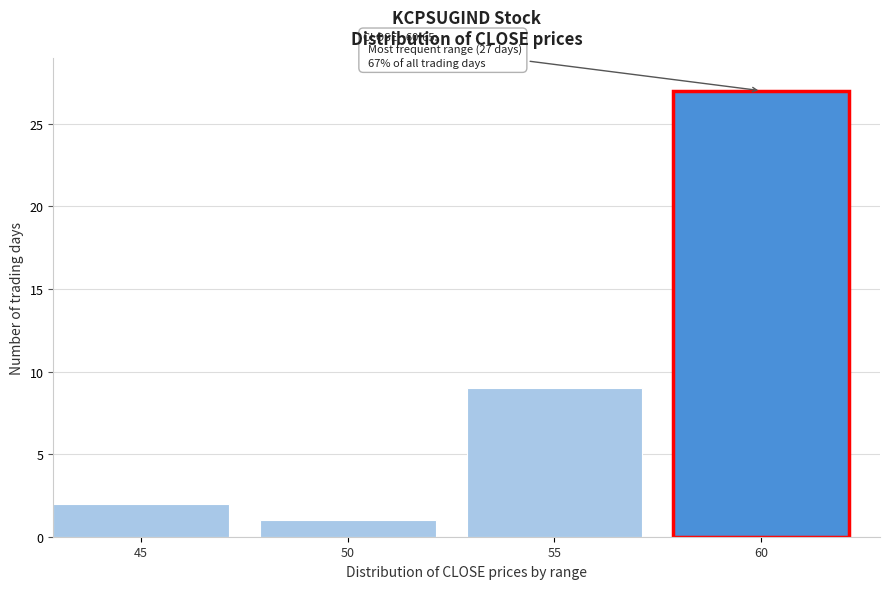

Reading left to right, what are all the values shown in this chart?

45=2	50=1	55=9	60=27